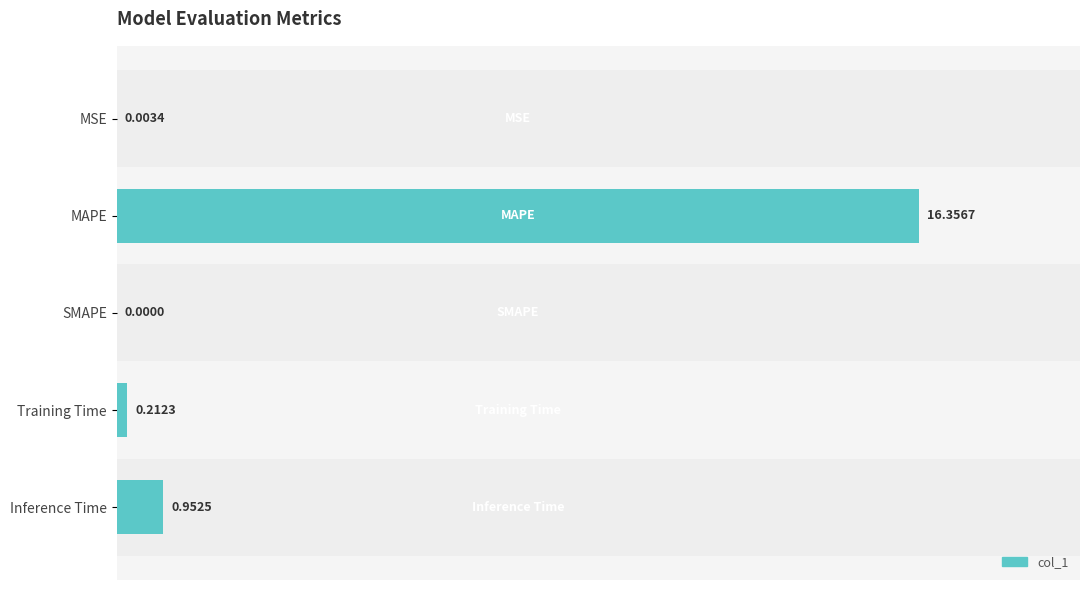

Which has a higher value, MSE or Inference Time?

Inference Time